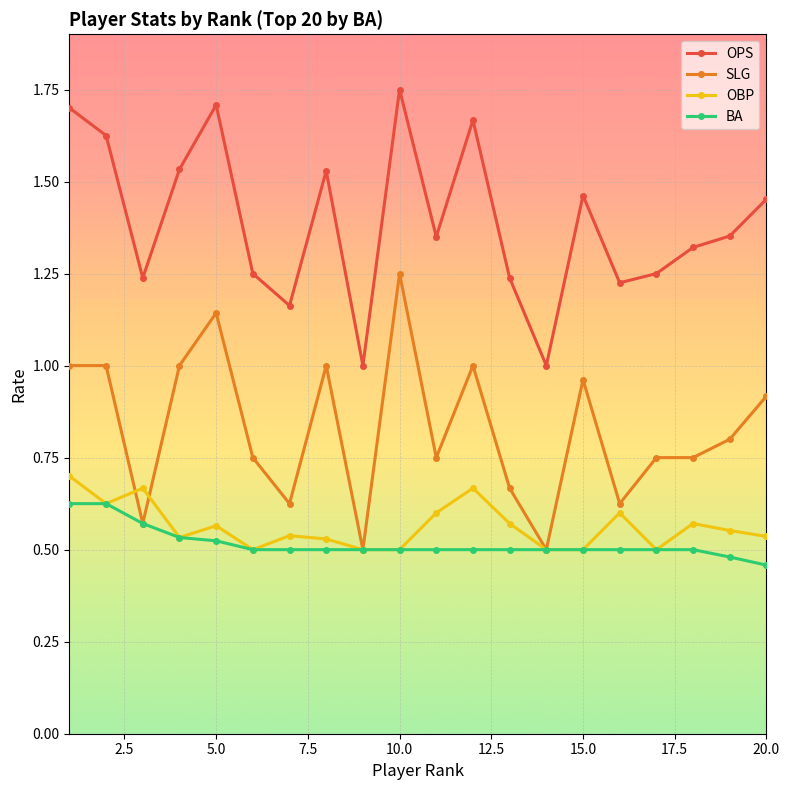

At how many categories does at least one series exceed 0?

20